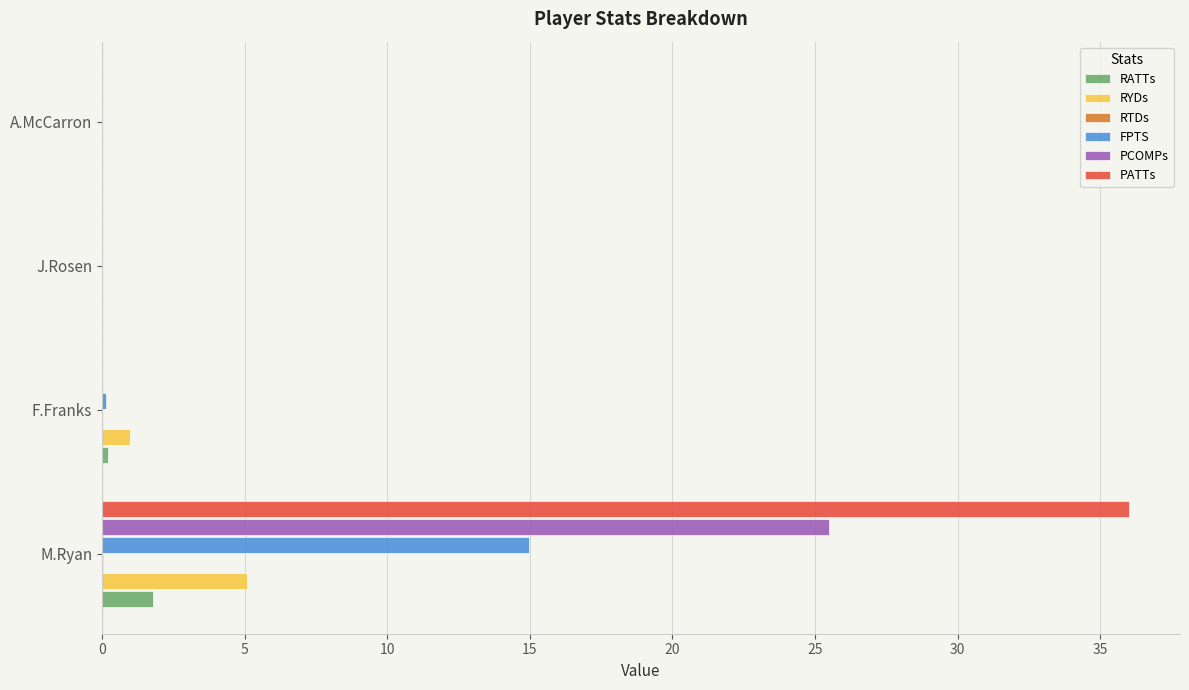

How many distinct data groups are displayed?

6